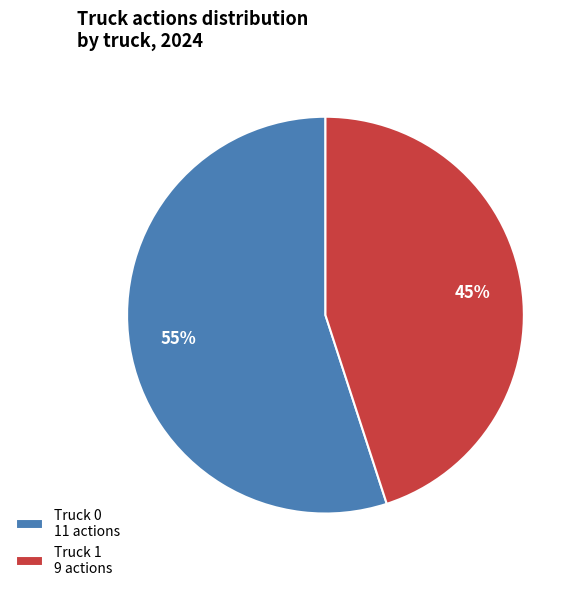

Is there a majority slice in this chart?

Yes